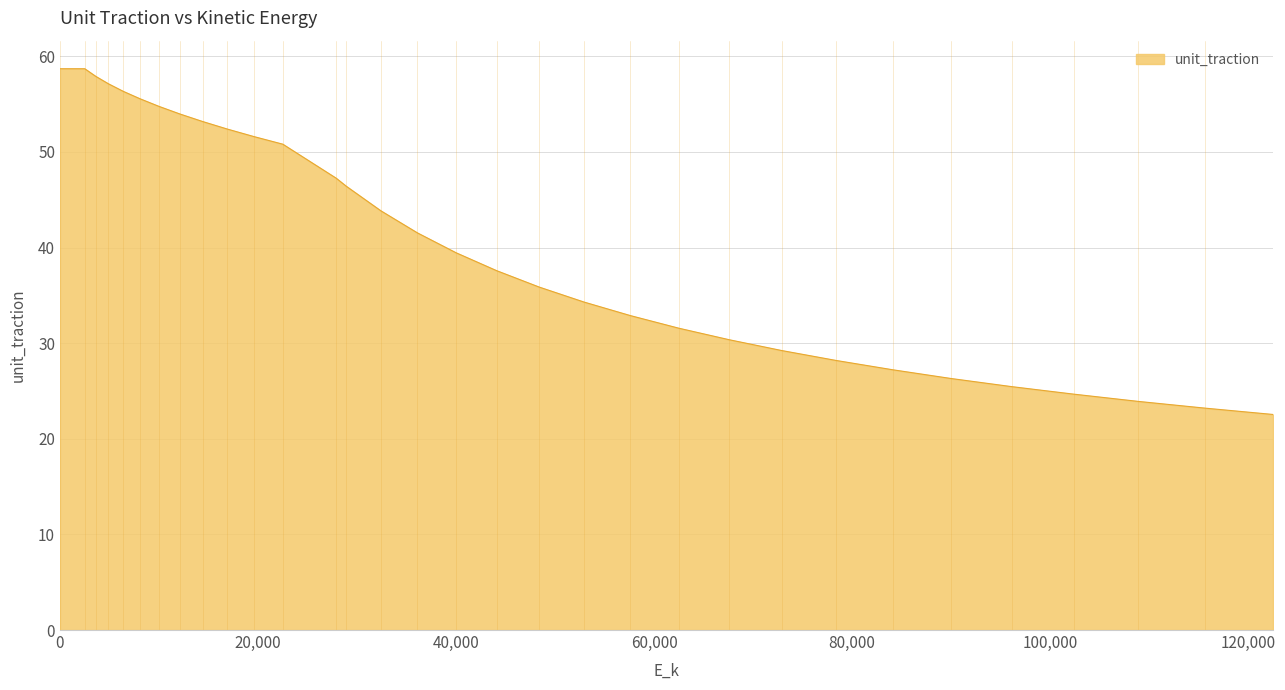

What is the minimum value shown in the chart?

22.5